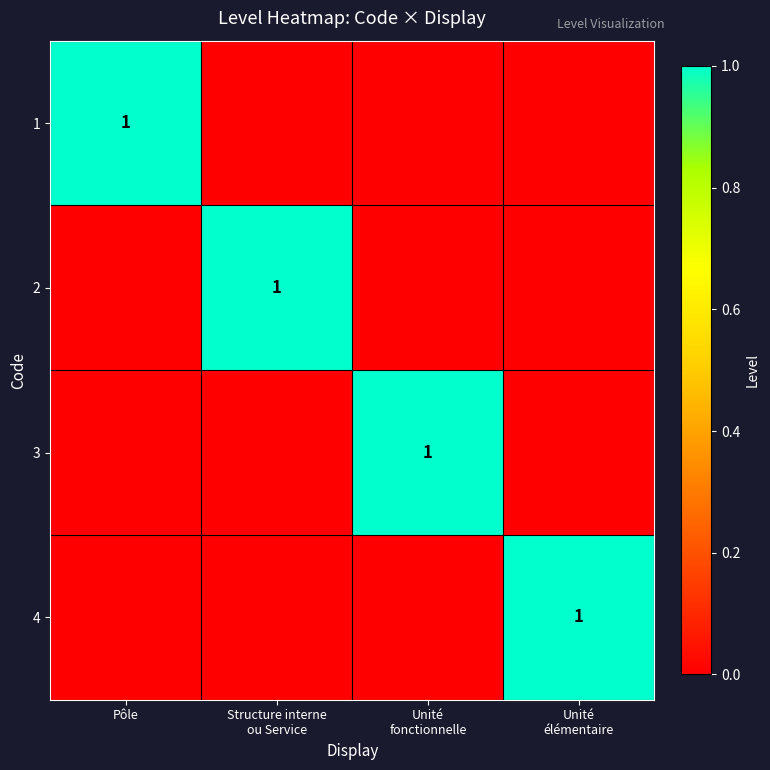

How many categories are shown in the chart?

4